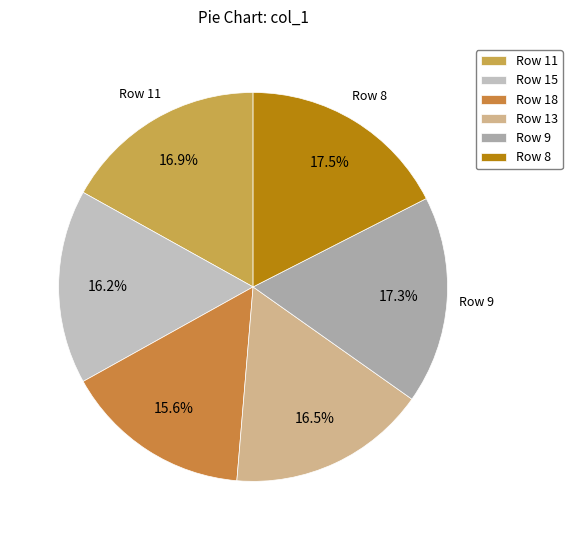

What is the smallest slice in the pie chart?

18